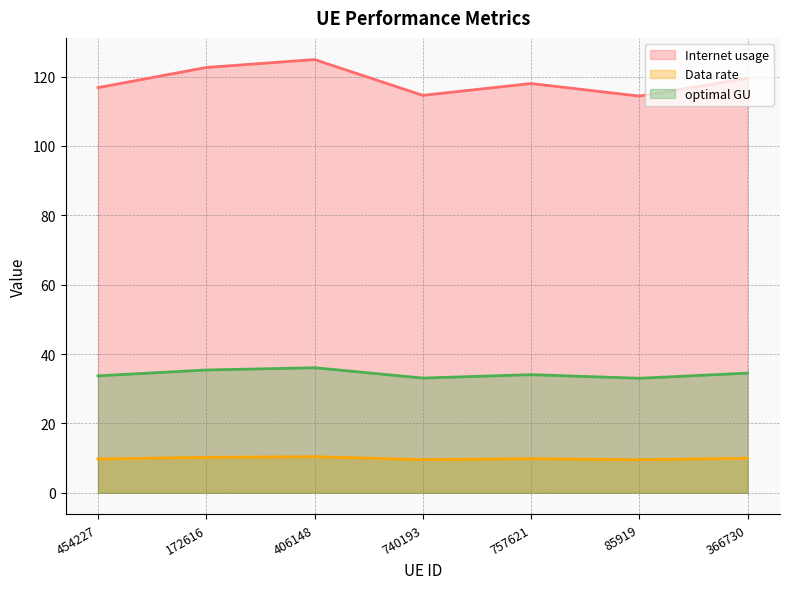

What are all the series names shown in the legend?

Internet usage, Data rate, optimal GU